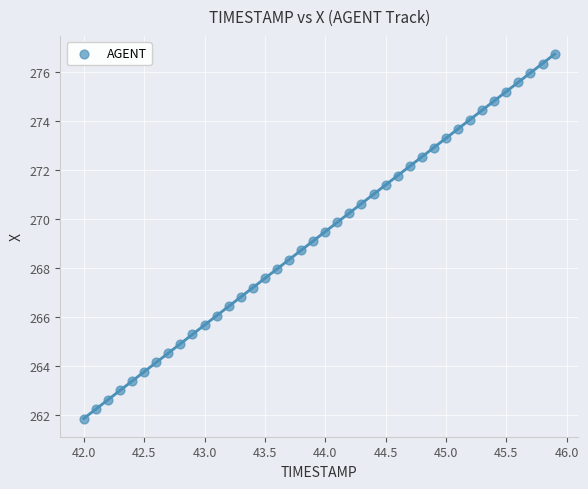

What is the range of X values (max minus min)?

3.9